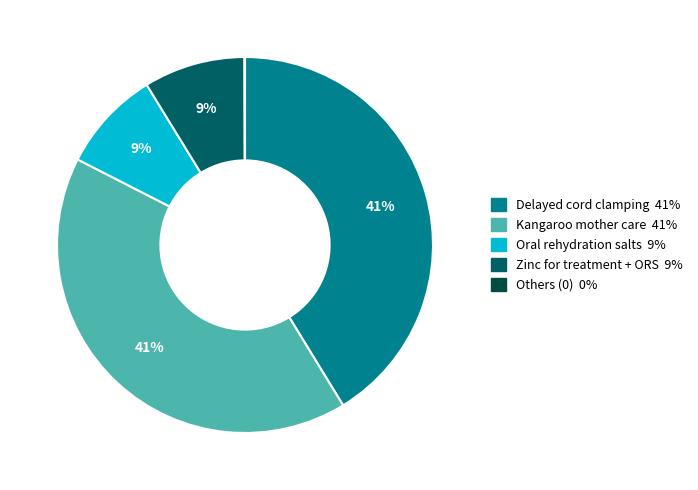

To the nearest percent, what is the average slice percentage?

20%